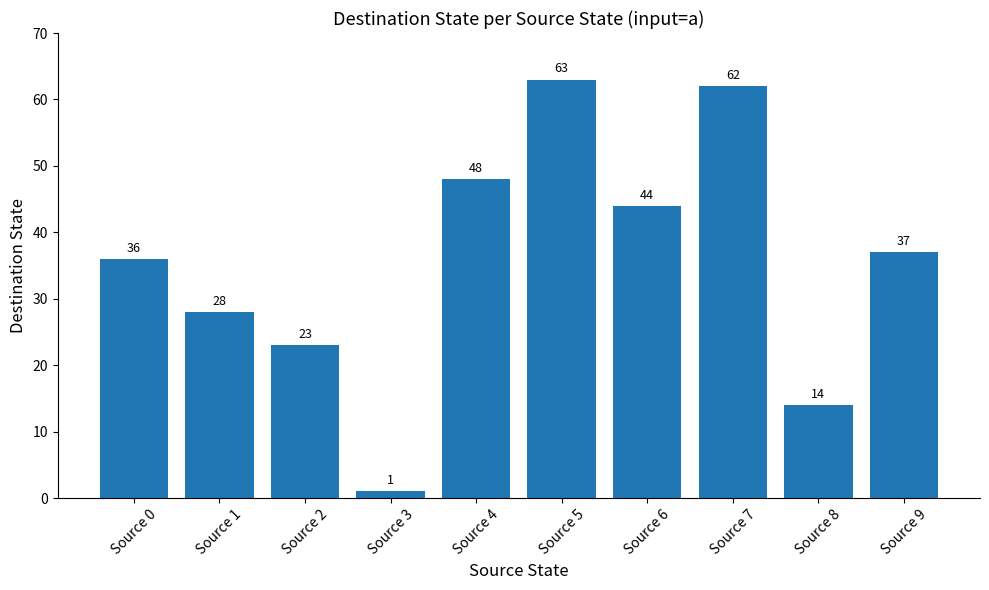

Reading right to left, list all the values displayed in this chart.

Source 9=37	Source 8=14	Source 7=62	Source 6=44	Source 5=63	Source 4=48	Source 3=1	Source 2=23	Source 1=28	Source 0=36